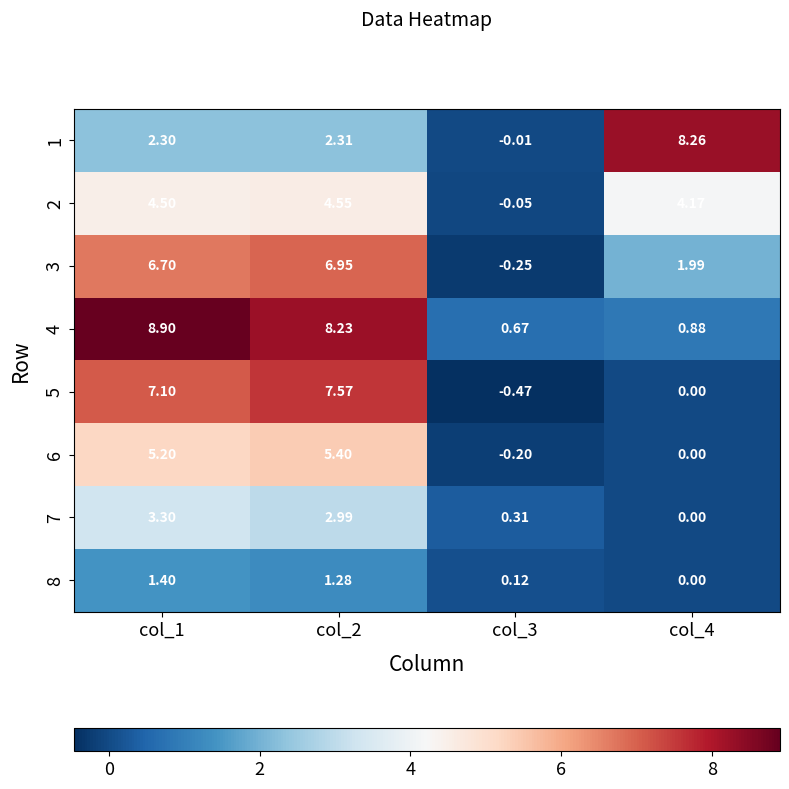

Is the value of 6 at col_2 greater than the value of 5 at col_1?

No